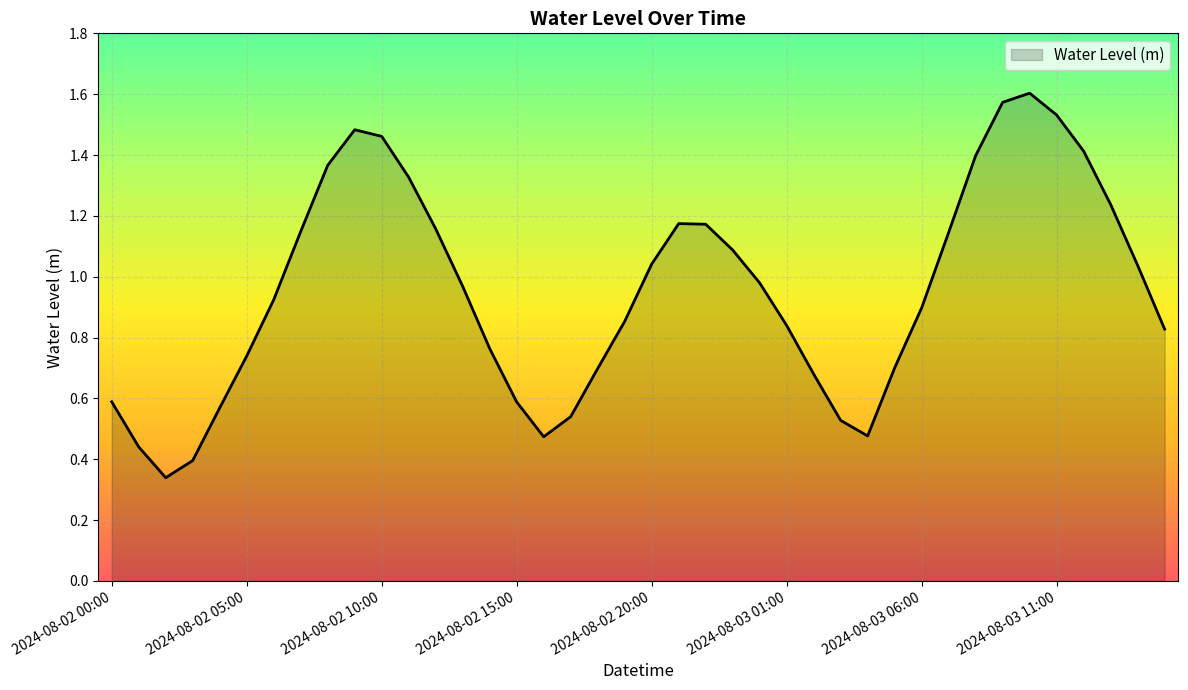

What is the greatest value displayed?

1.6